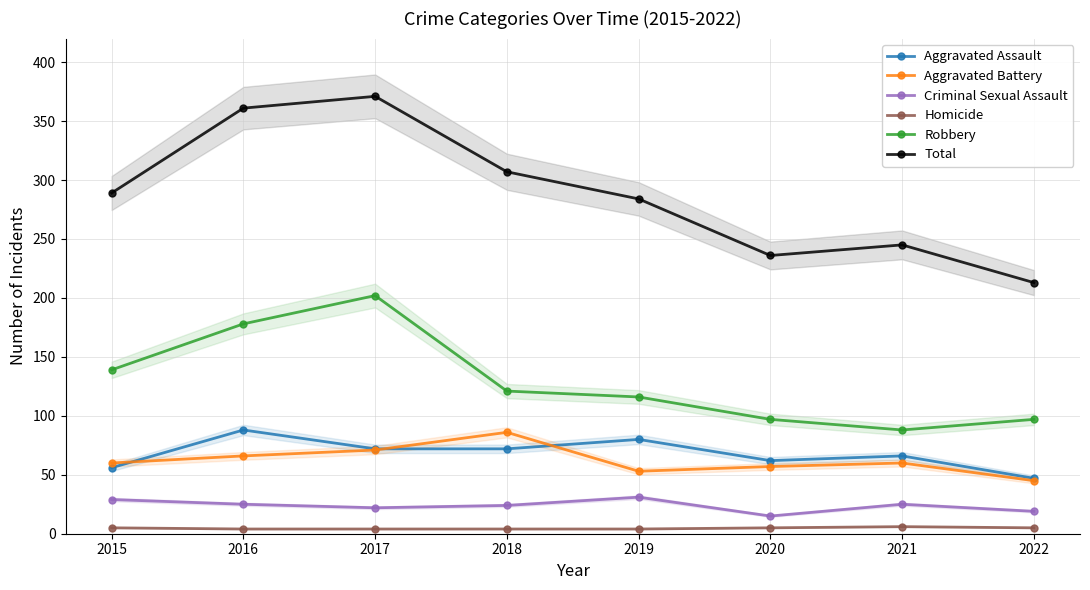

What is the value of the Robbery point at the 7th from the left?

88